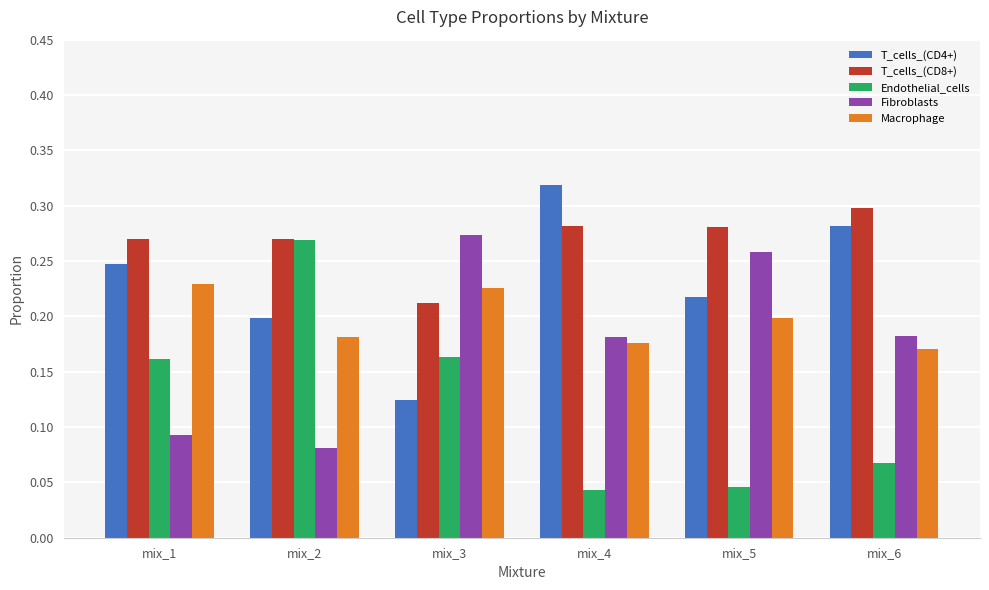

What is the total value across all series at mix_6?

1.0